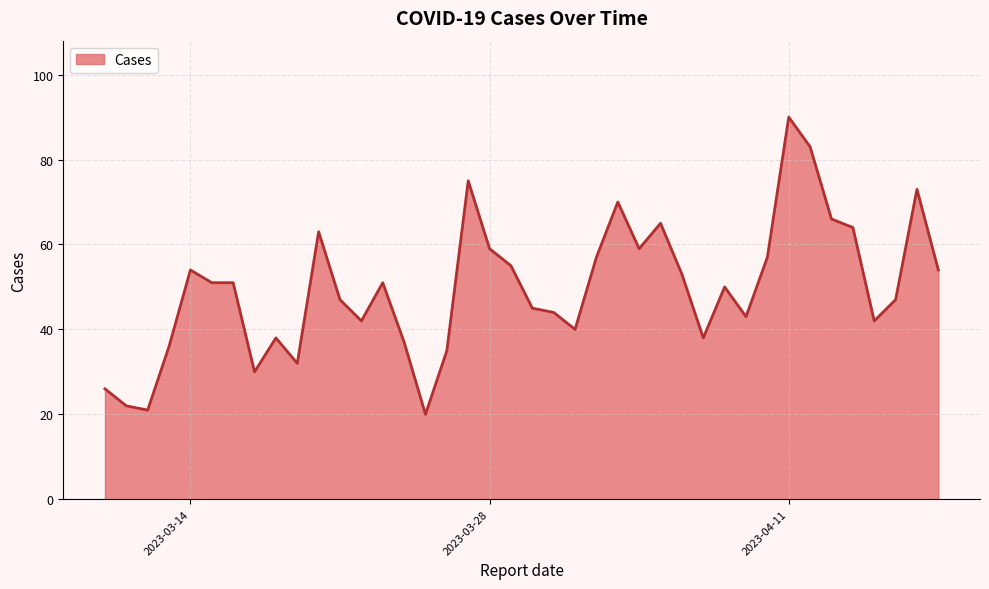

How many lines are shown in the chart?

1